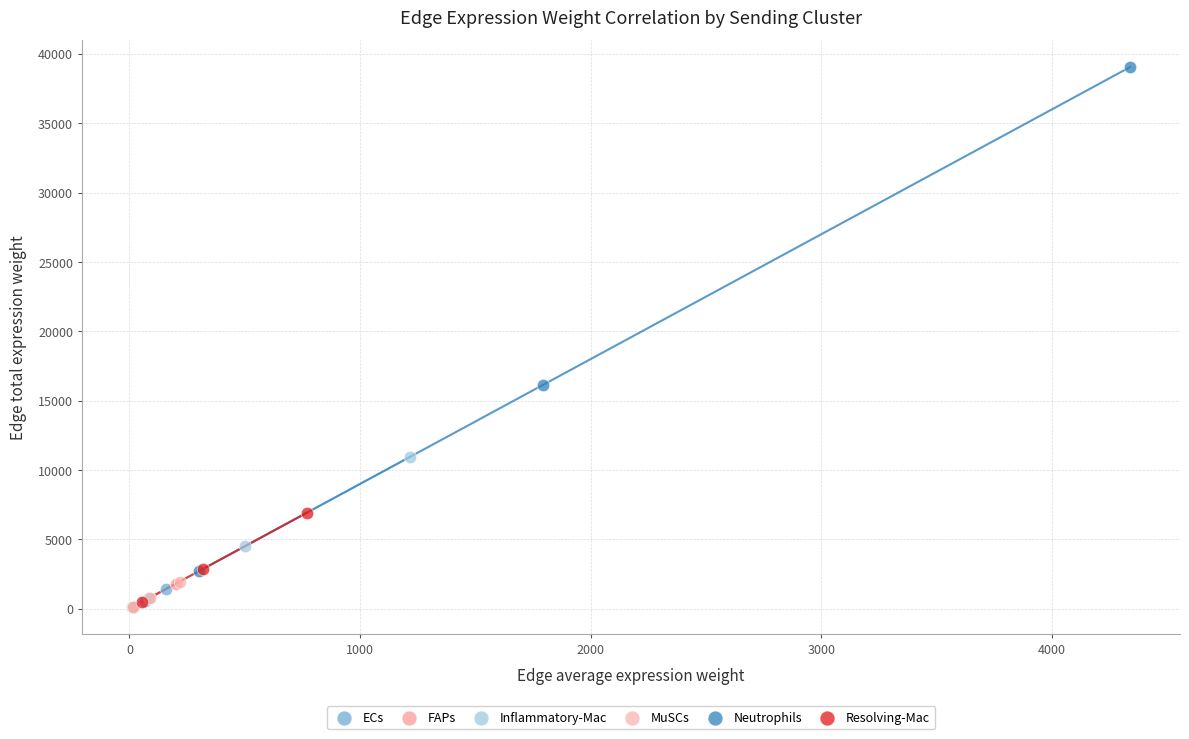

Which series has the widest spread of Y values?

Neutrophils